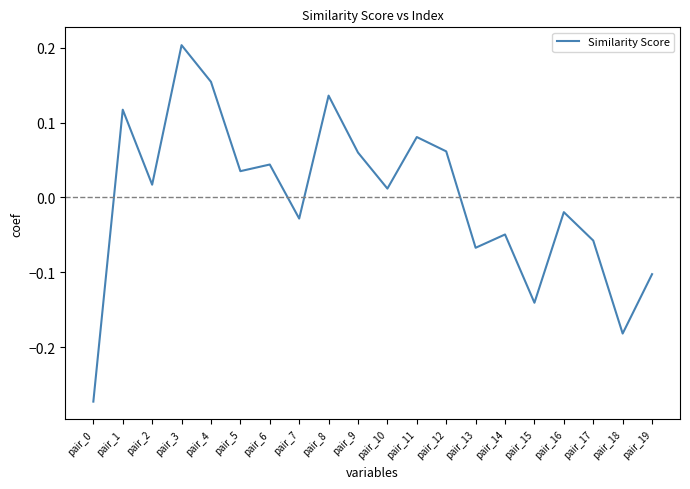

How many lines are shown in the chart?

1